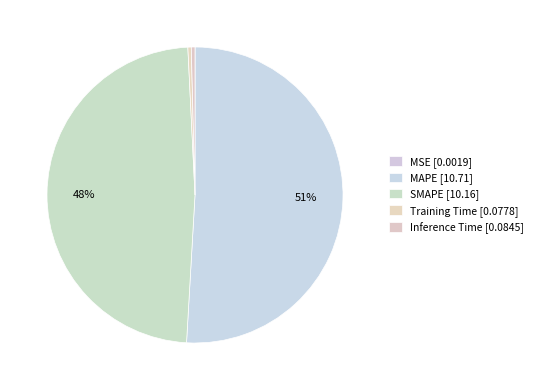

Which category accounts for the majority?

MAPE